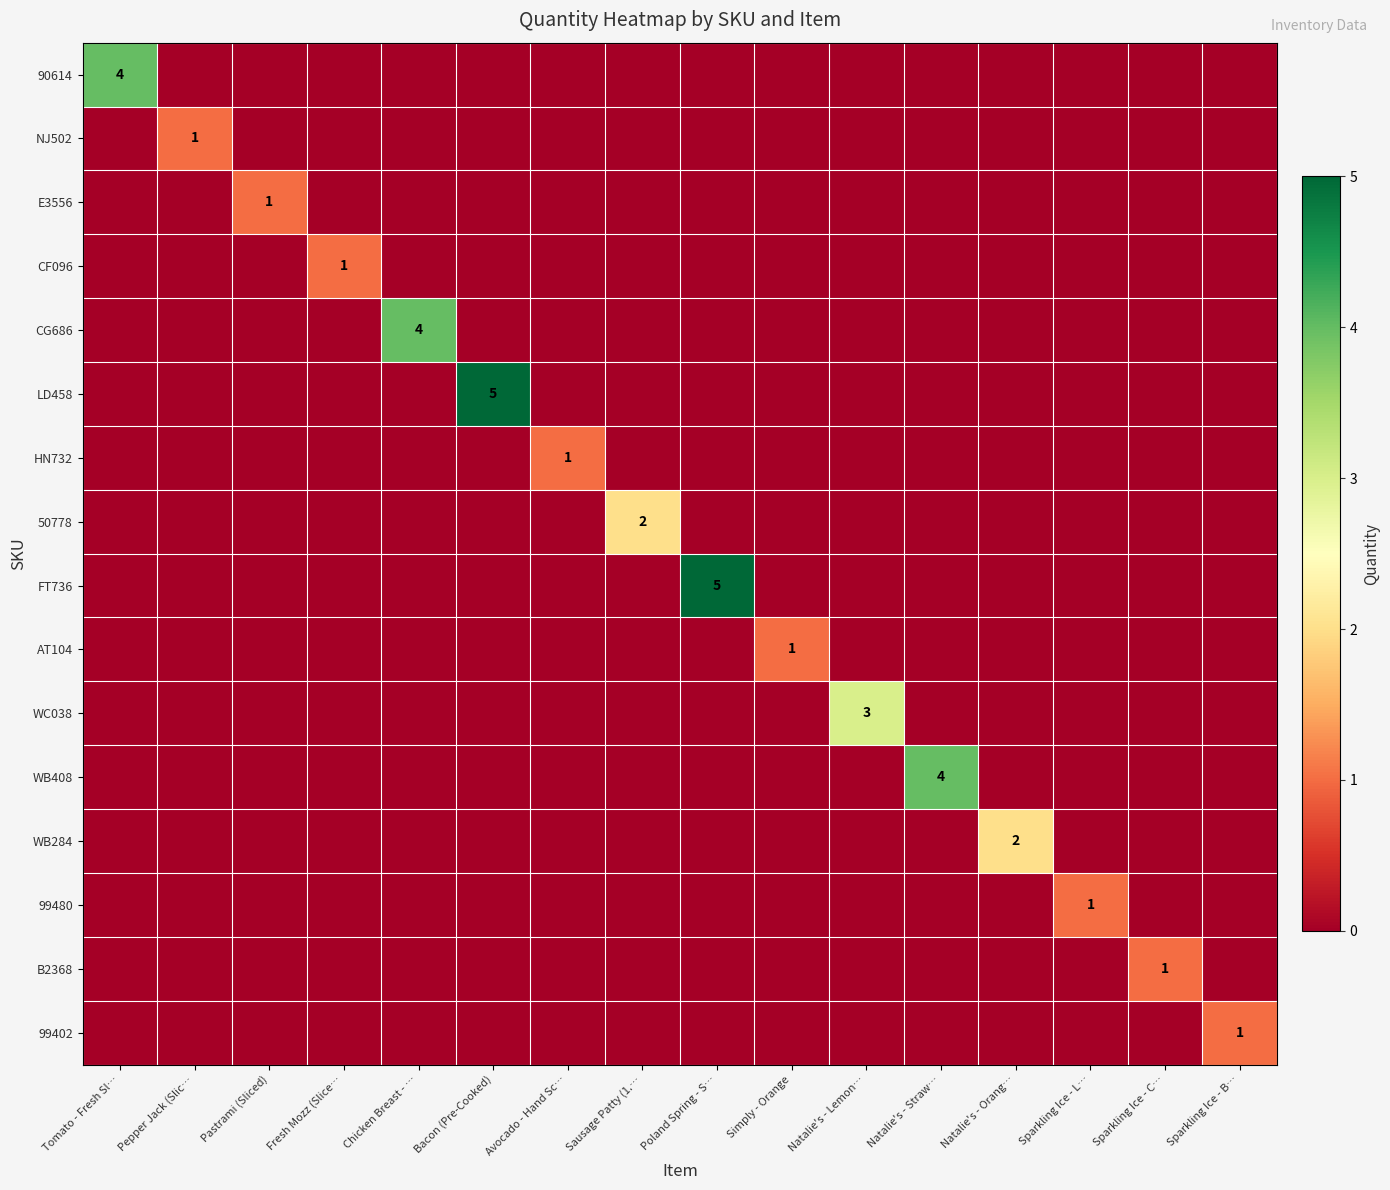

What is the greatest value displayed?

5